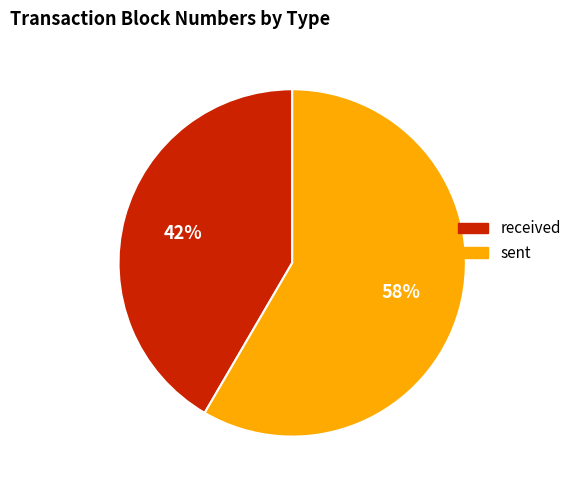

Between sent and received, which is larger?

sent